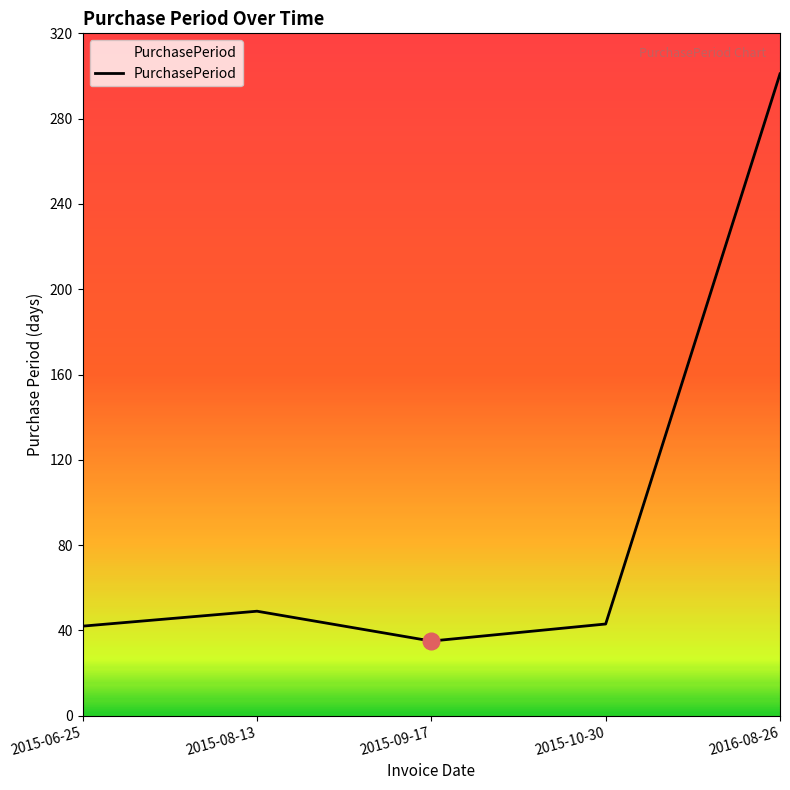

Approximately how many times larger is the value at 2015-06-25 compared to 2015-10-30?

1.0